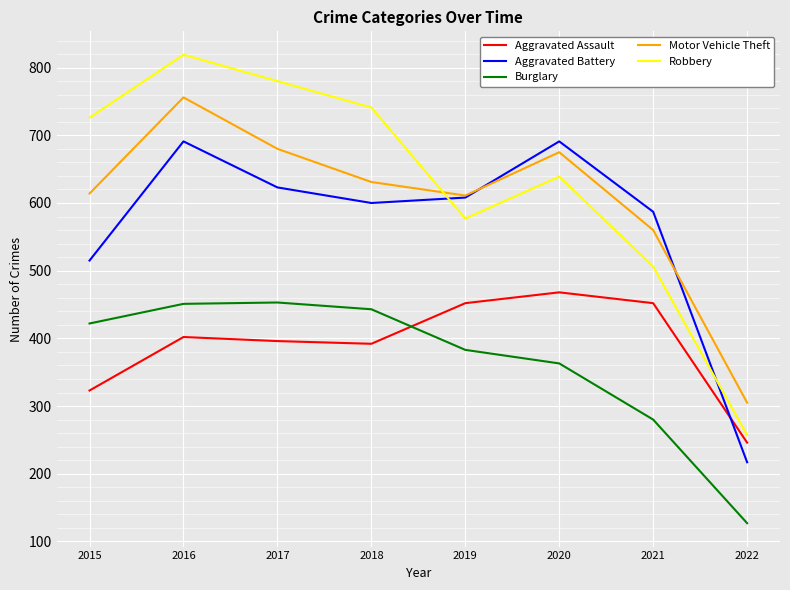

What is the minimum value shown in the chart?

127